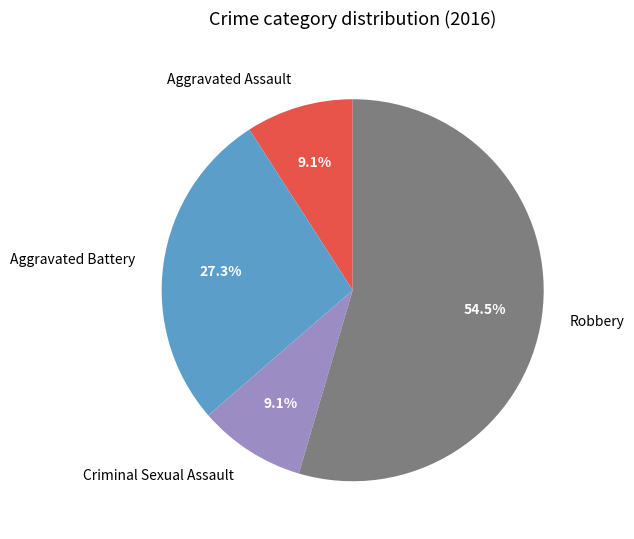

What is the majority slice?

Robbery